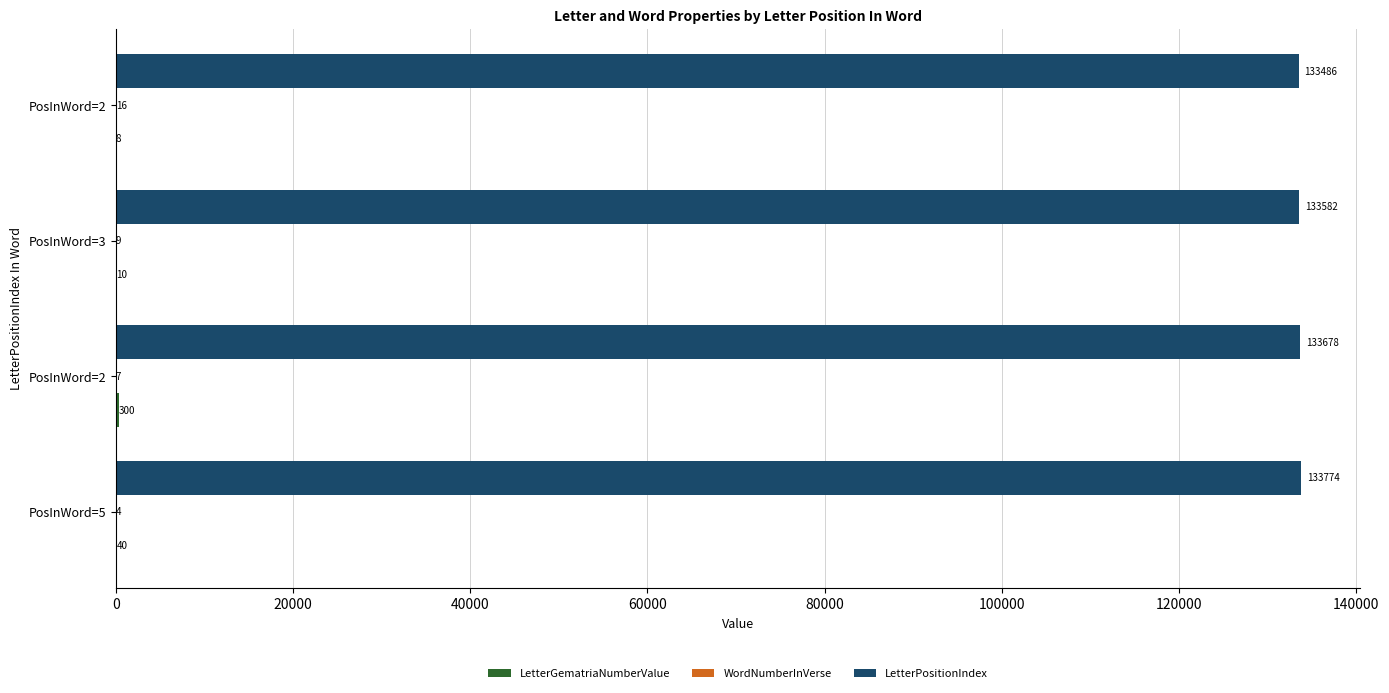

What is the value of the LetterPositionIndex bar at the 2nd from the left?

133678